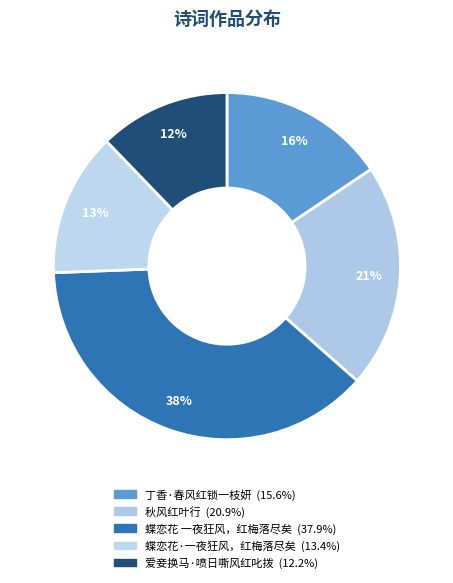

What percentage do 蝶恋花·一夜狂风，红梅落尽矣 and 丁香·春风红锁一枝妍 together represent?

29.0%